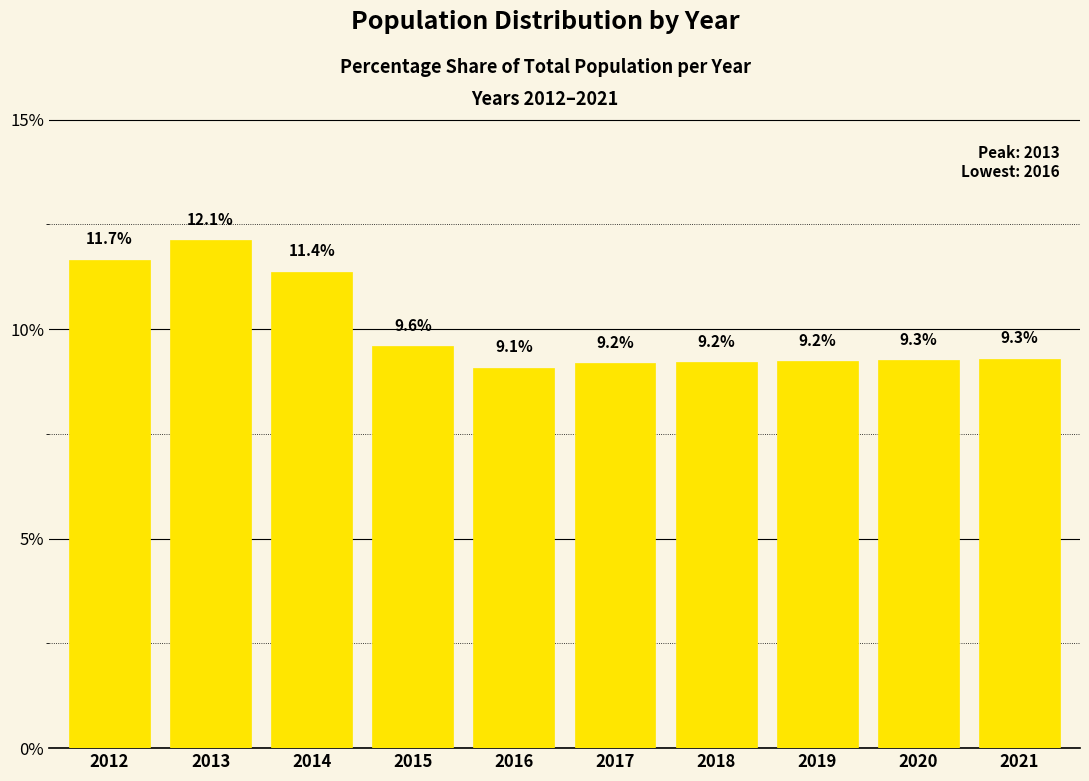

Reading left to right, transcribe all the data shown in this chart.

11.7	12.1	11.4	9.6	9.1	9.2	9.2	9.2	9.3	9.3